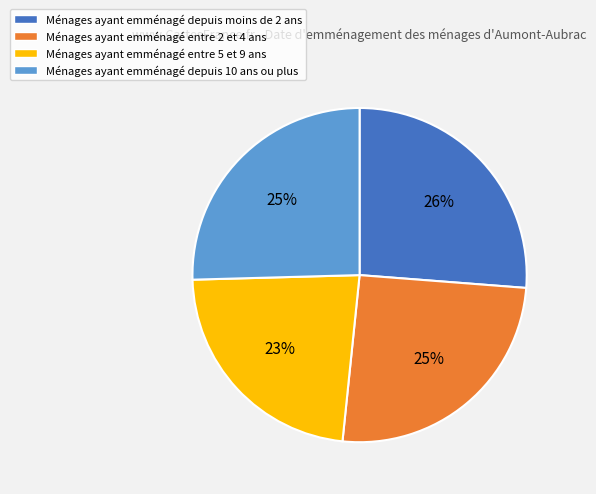

Is the sum of Ménages ayant emménagé entre 2 et 4 ans and Ménages ayant emménagé depuis moins de 2 ans greater than half?

Yes